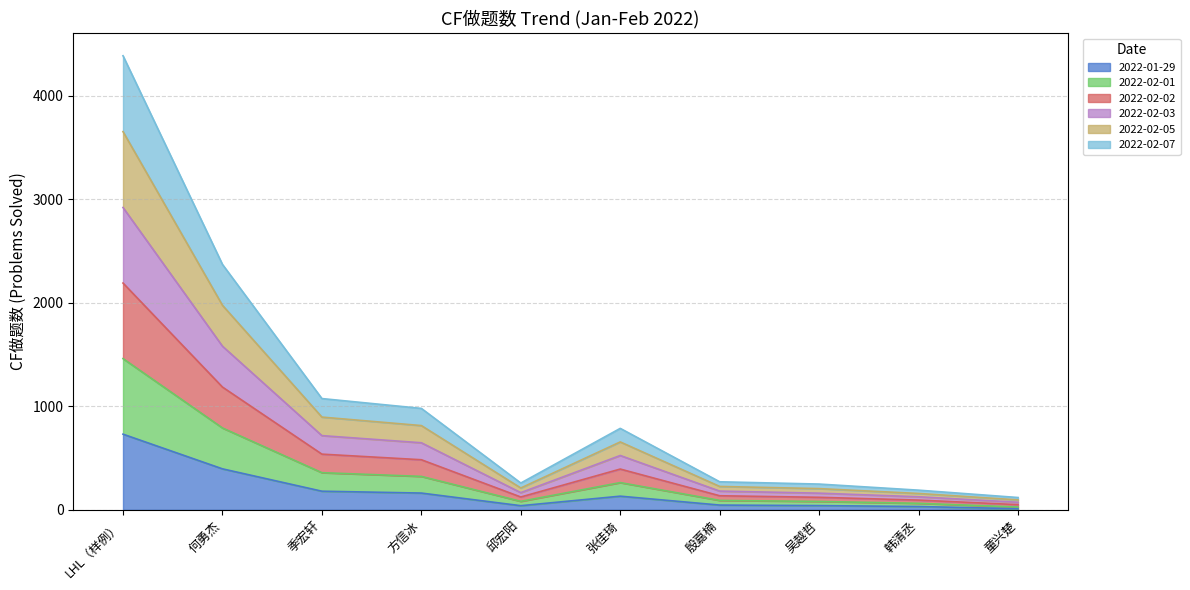

At which category does the chart reach its minimum across all series?

童兴楚